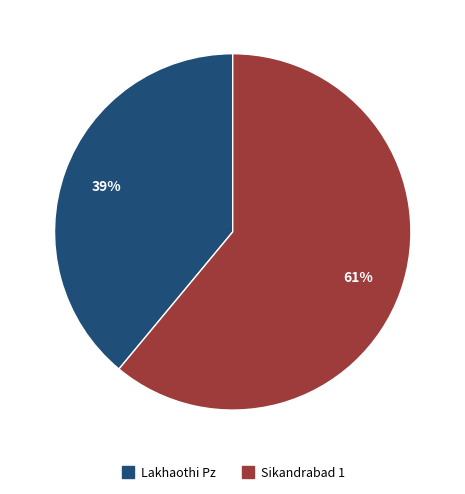

Is the sum of Lakhaothi Pz and Sikandrabad 1 greater than half?

Yes